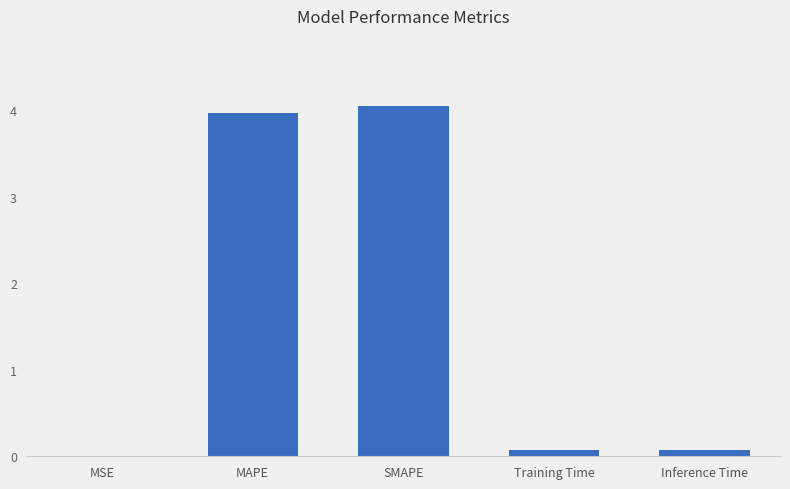

Which has a higher value, SMAPE or Training Time?

SMAPE